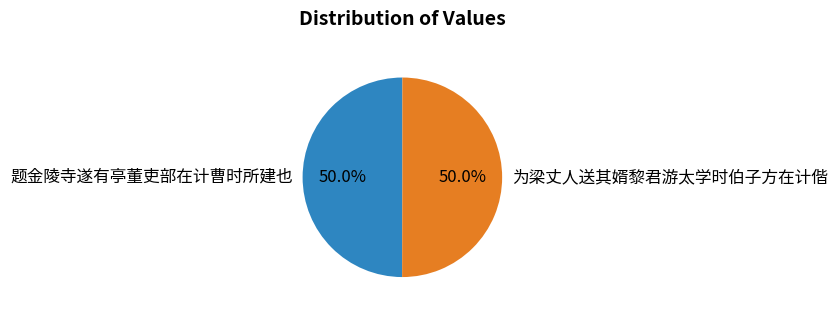

How many slices are in this pie chart?

2